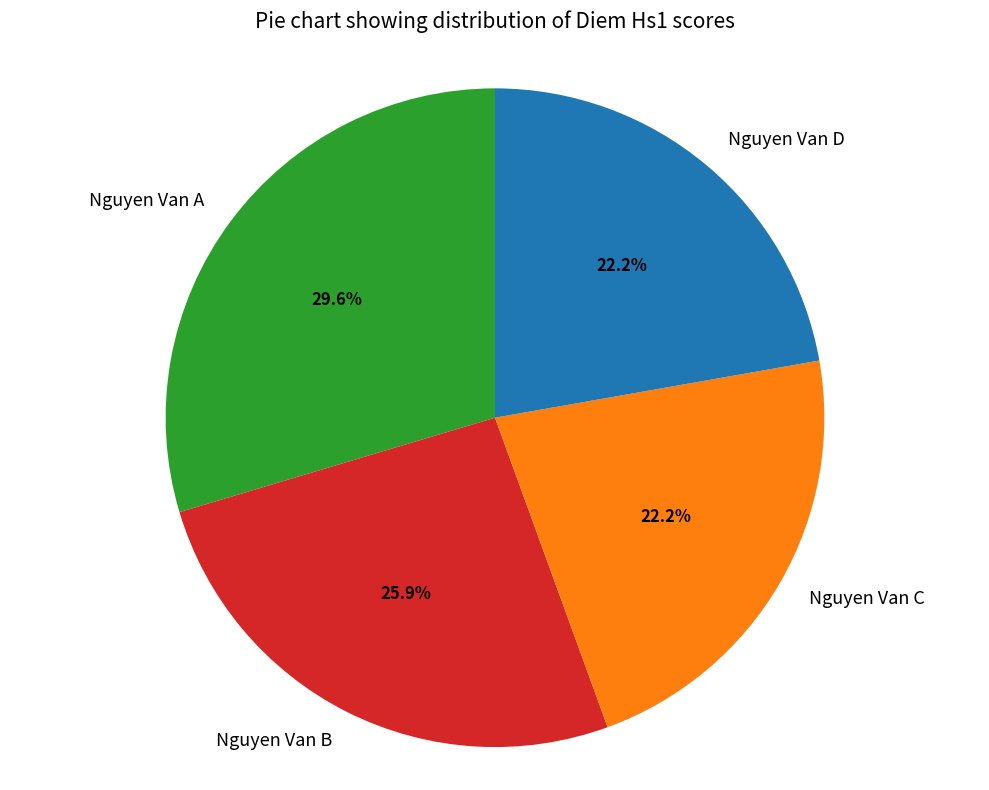

Does any single category account for the majority?

No